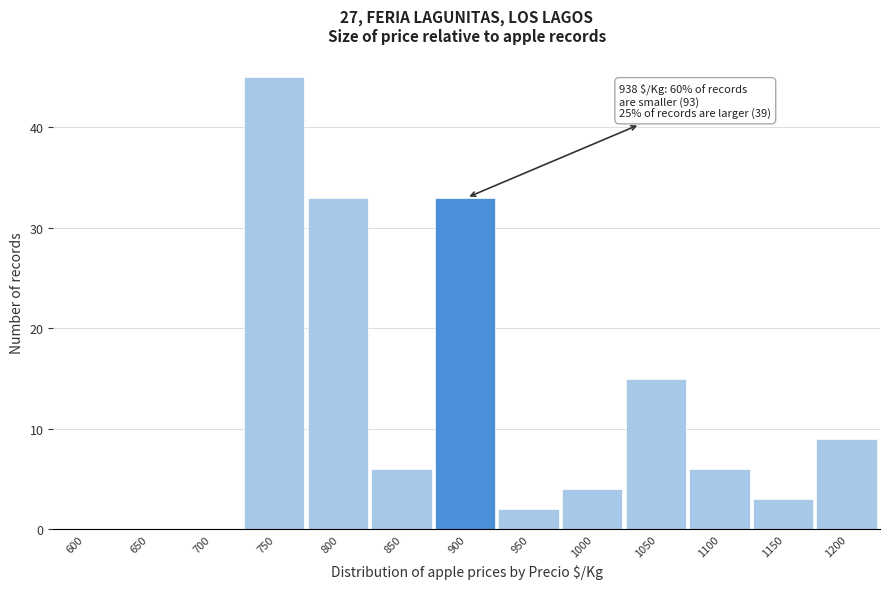

Reading left to right, transcribe all the data shown in this chart.

600=0	650=0	700=0	750=45	800=33	850=6	900=33	950=2	1000=4	1050=15	1100=6	1150=3	1200=9